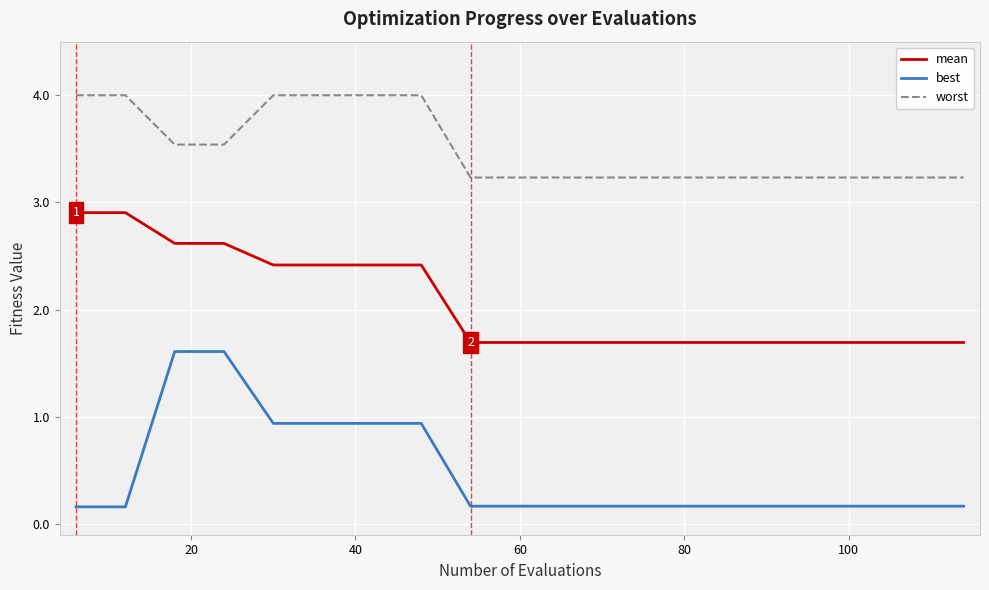

What is the minimum value for mean?

1.7